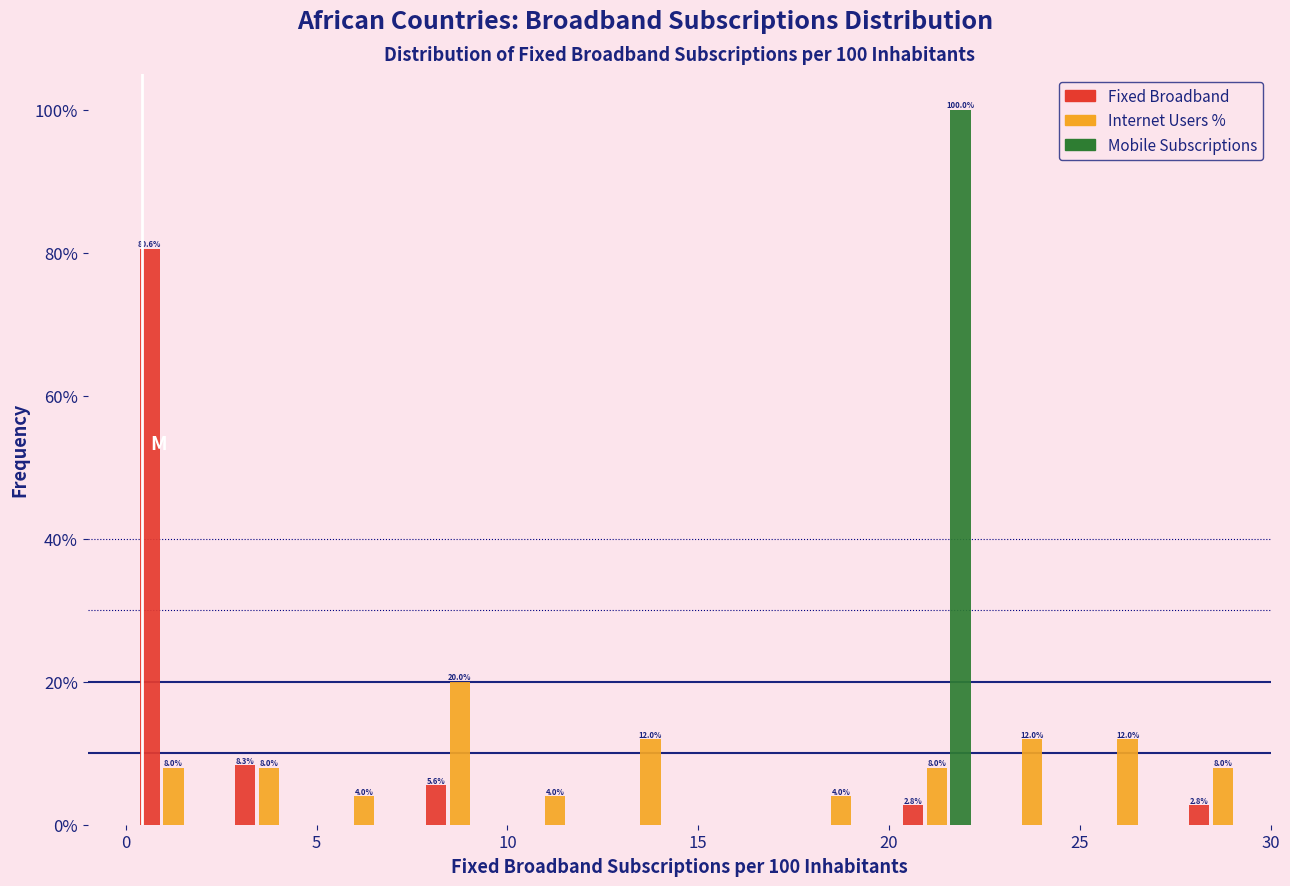

In the Internet Users % series, which range on the x-axis has the tallest bar?

7.5 to 10.0